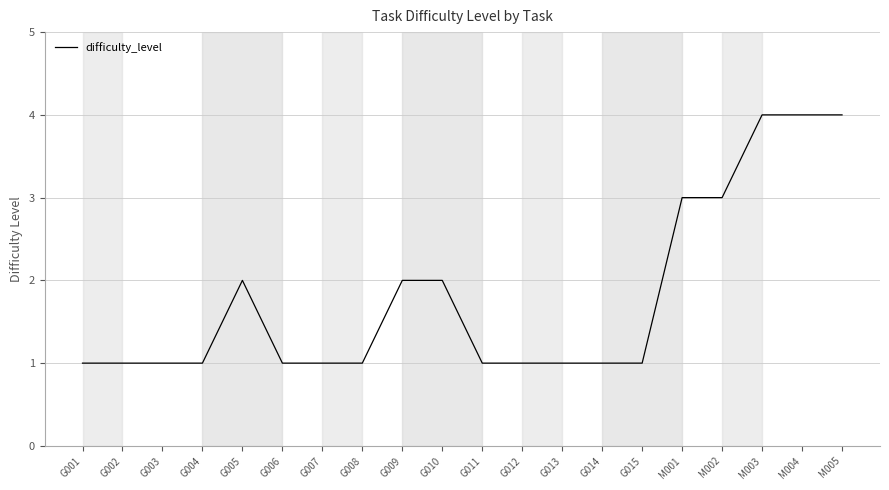

Which has a higher value, G006 or M003?

M003